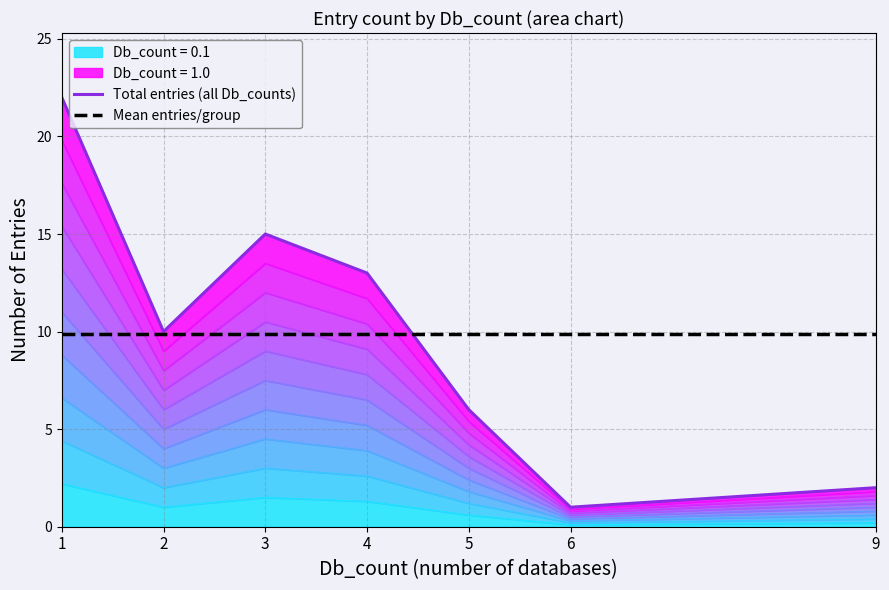

Does the chart display data point markers on the line(s)?

No